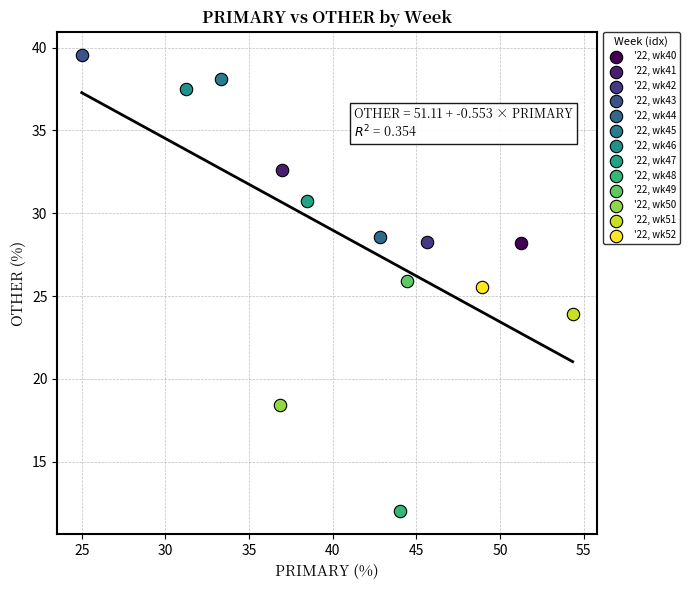

Which series contains the highest Y value?

'22, wk43